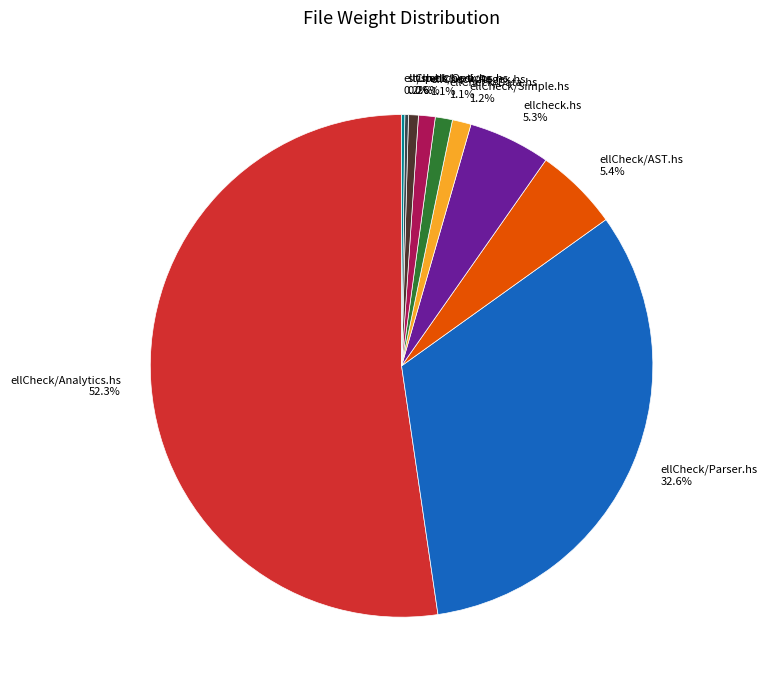

What percentage is the ellCheck/Parser.hs slice, to the nearest percent?

33%